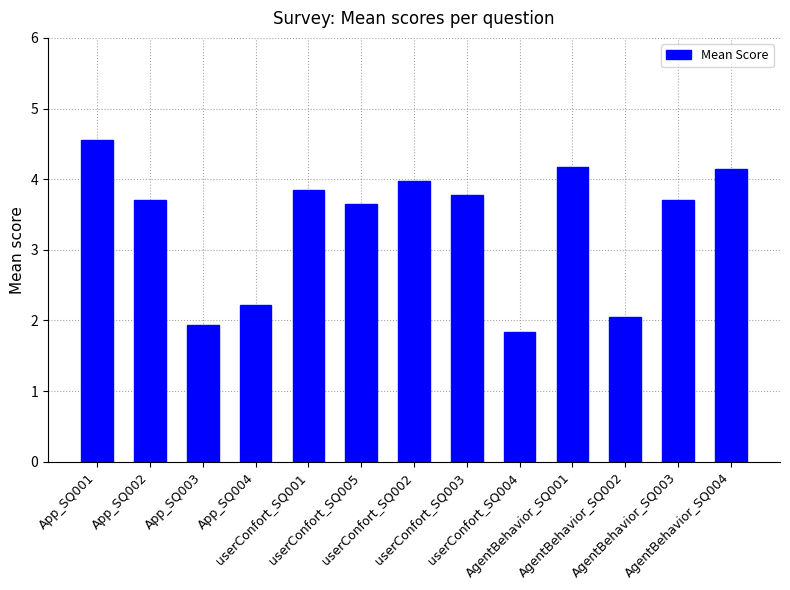

True or false: the data shows 4.9 at AgentBehavior_SQ003.

False